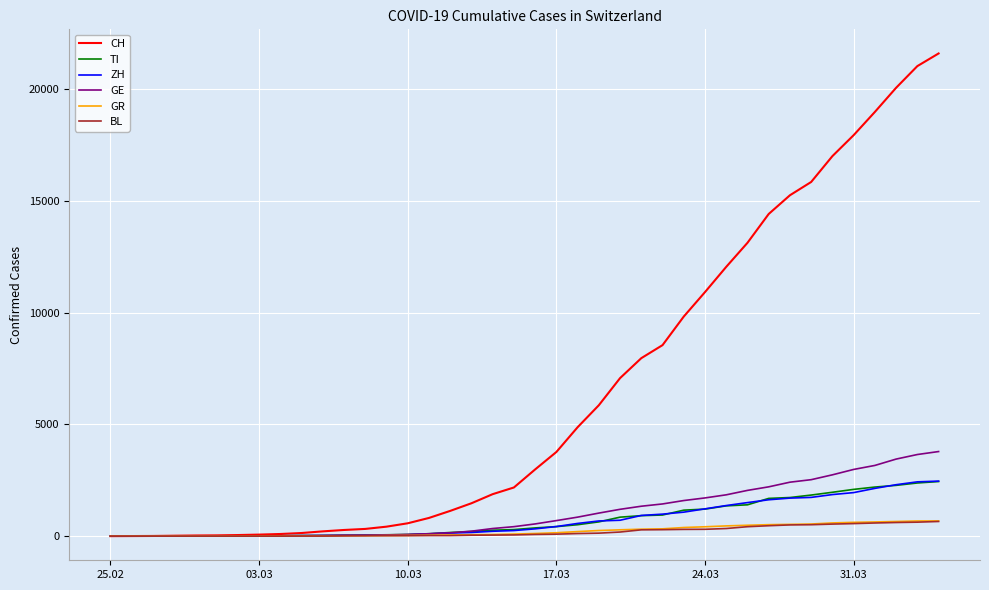

Which series has the widest spread of values?

CH